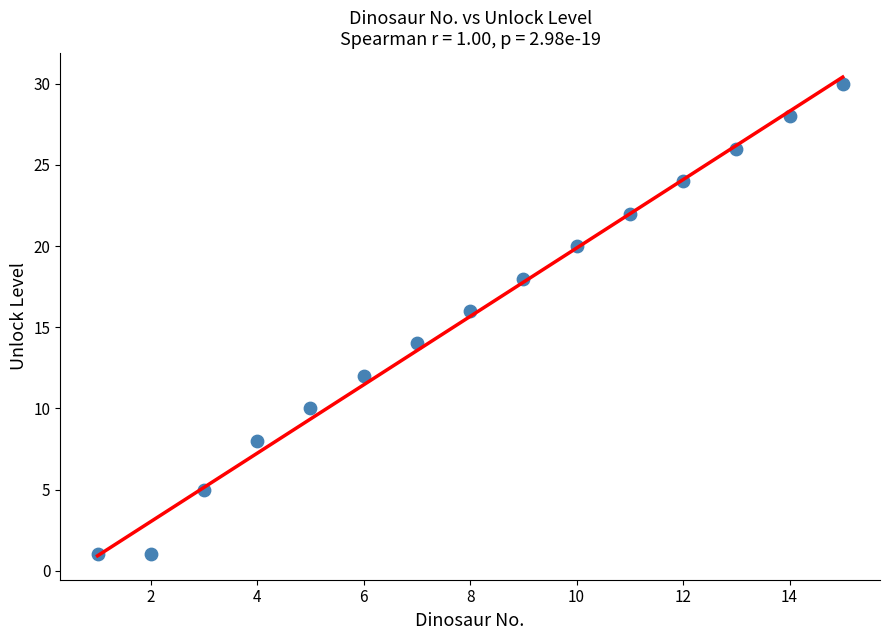

What is the range of X values (max minus min)?

14